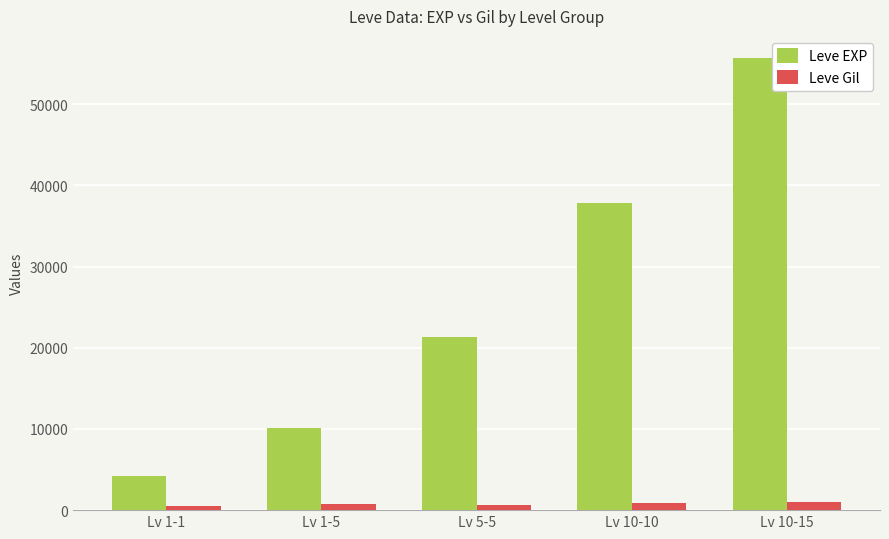

Count the Leve EXP values in the range 10110 to 37770.

3